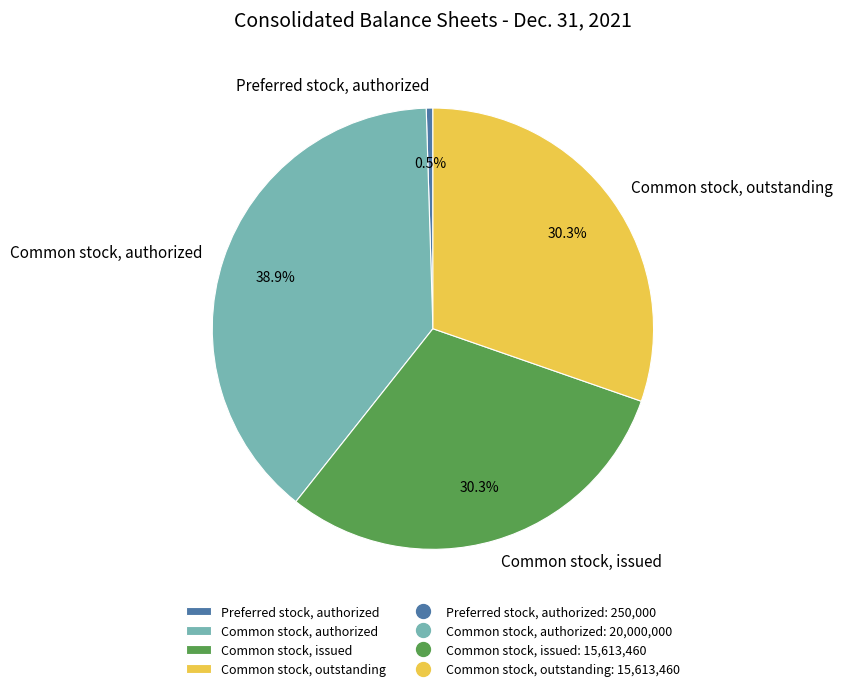

Is there a majority slice in this chart?

No